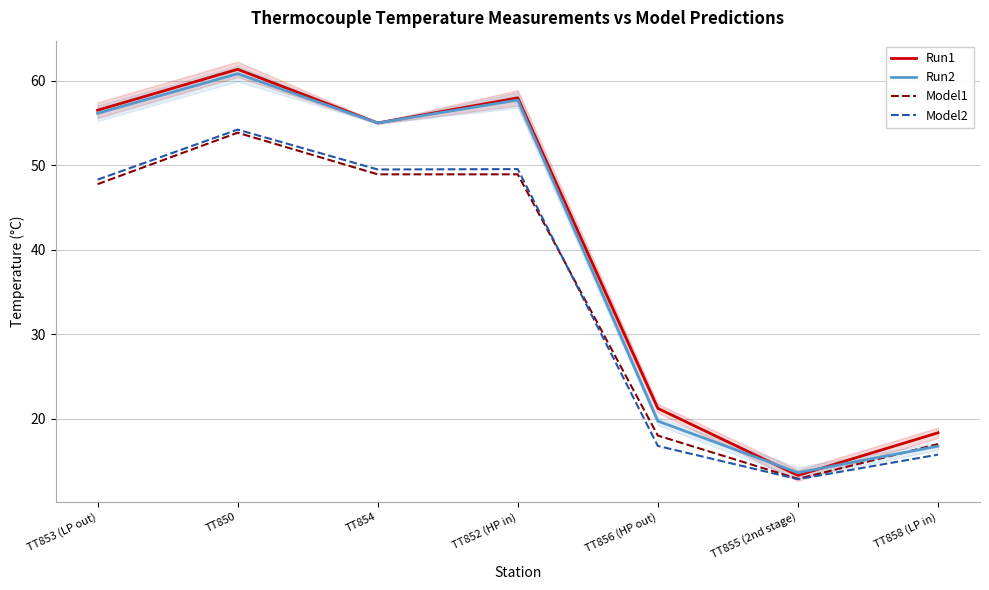

What is the highest value of the Run1 series?

61.3